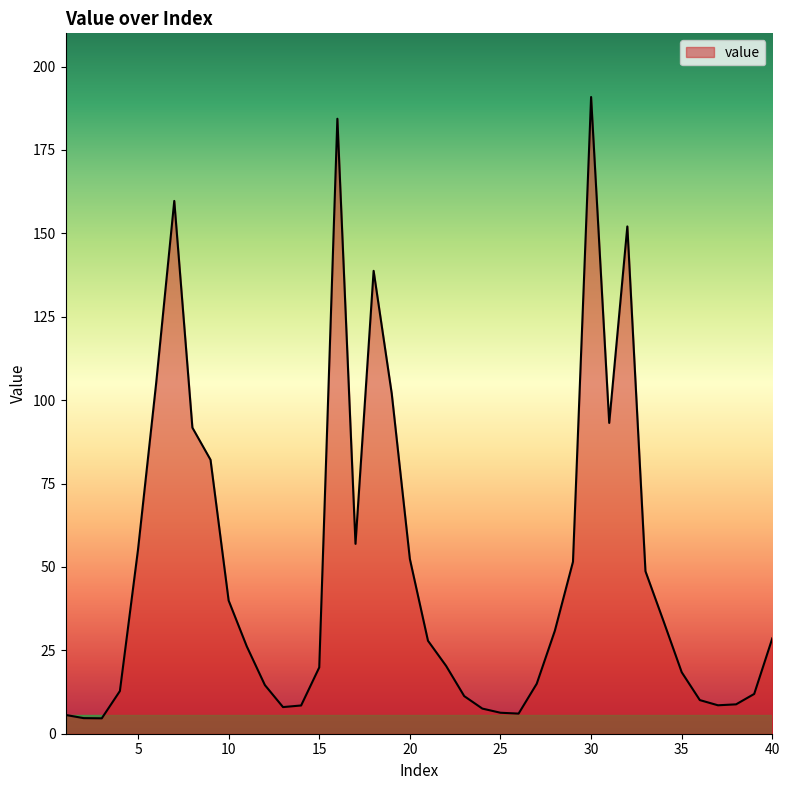

What is the smallest value displayed?

4.6